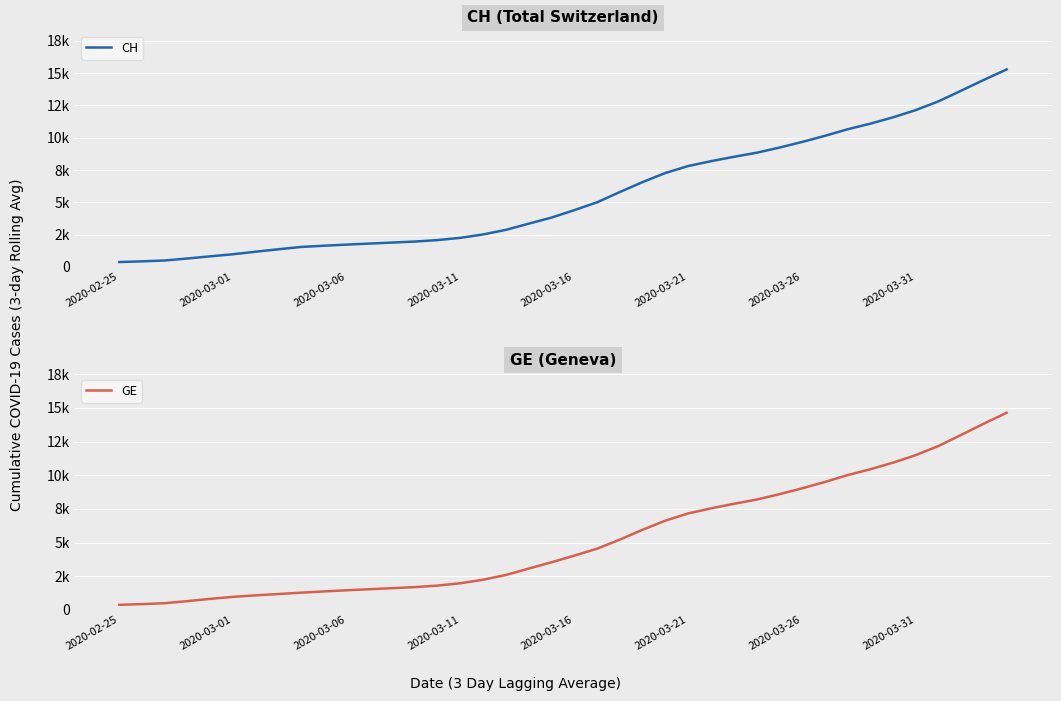

What is the lowest value of the GE series?

375.0